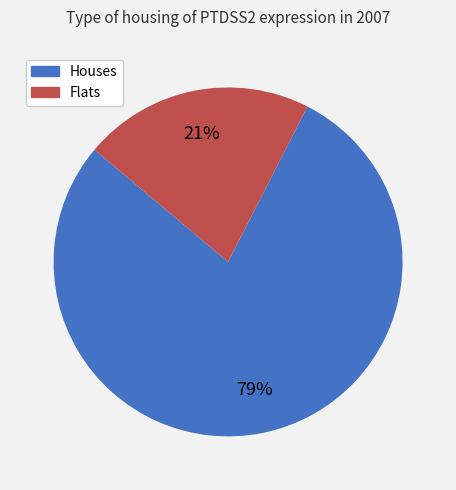

Approximately how many times larger is the value at Flats compared to Houses?

0.3